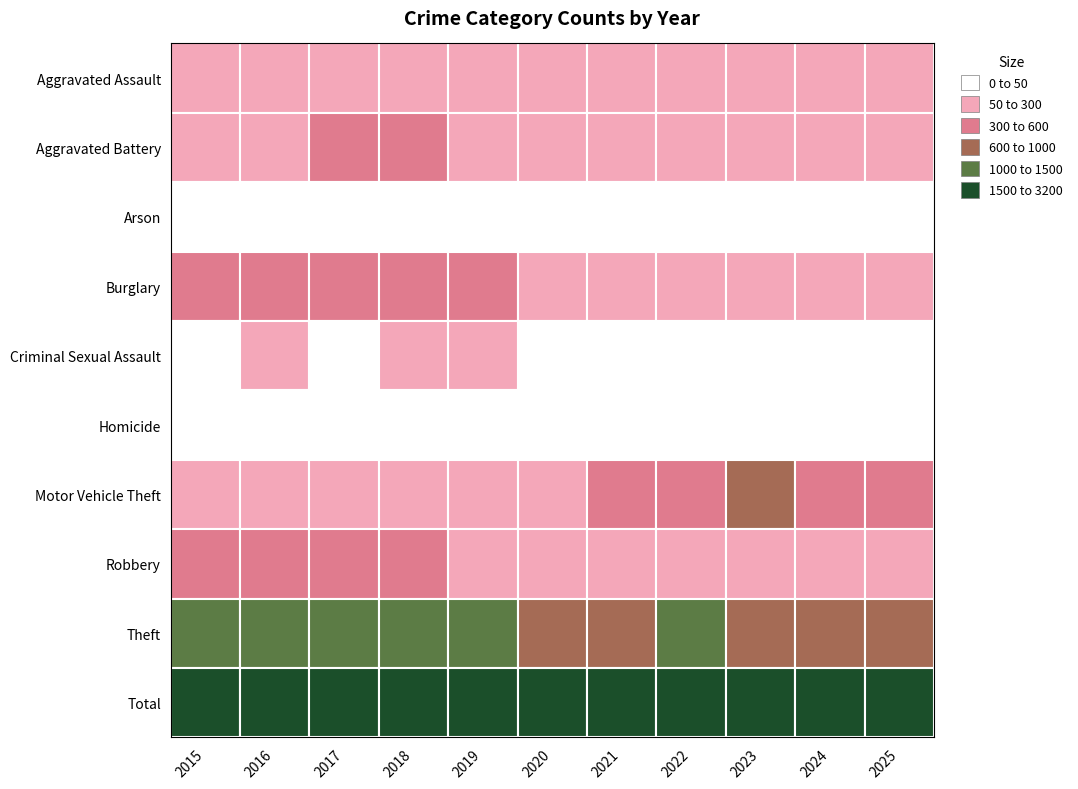

Which series has the widest spread of values?

Total